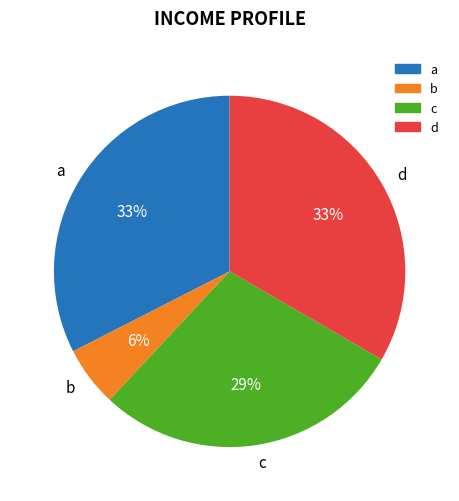

Does b account for over 50% of the chart?

No